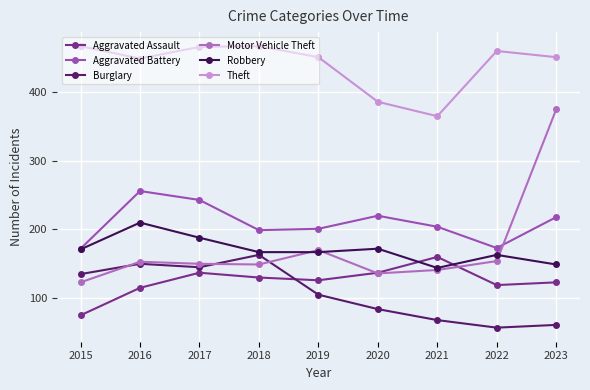

At which category does the chart reach its peak across all series?

2015